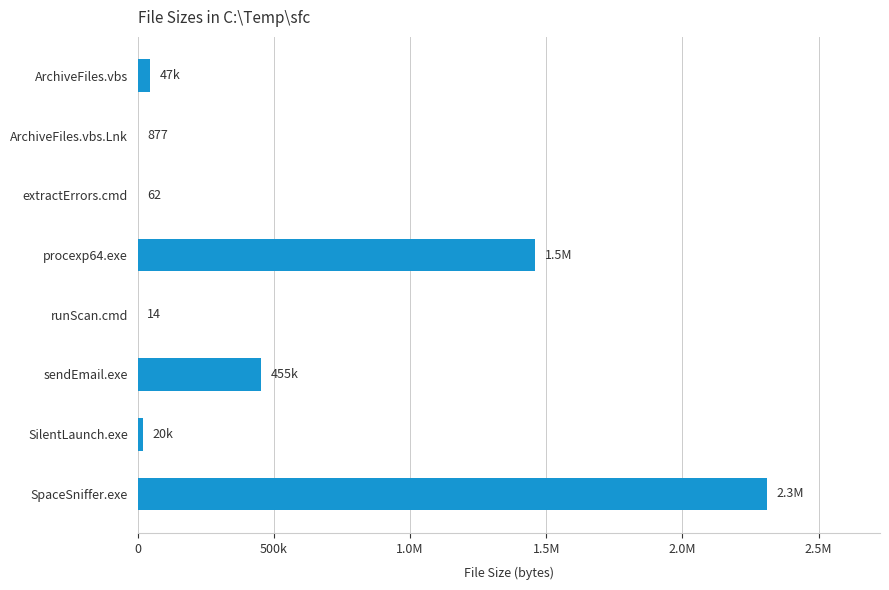

Where does the data first go above 47031?

procexp64.exe